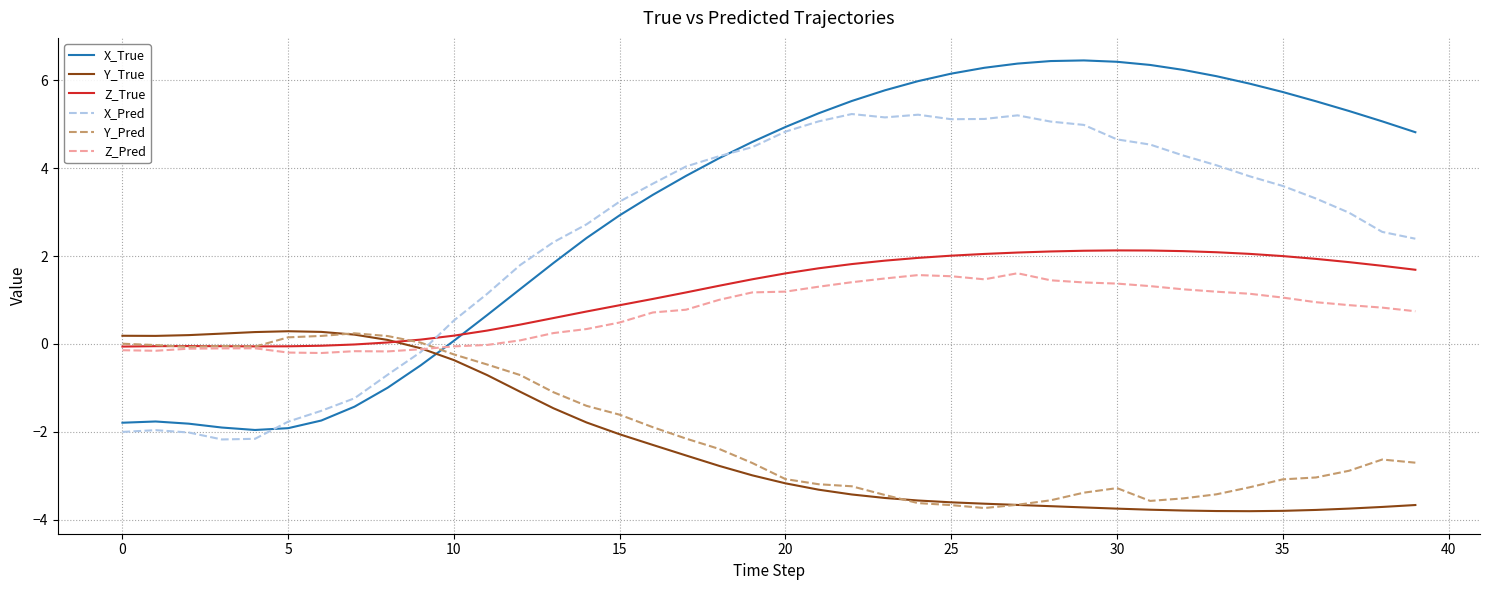

After their last crossing, which series has the higher values: Z_True or X_Pred?

X_Pred